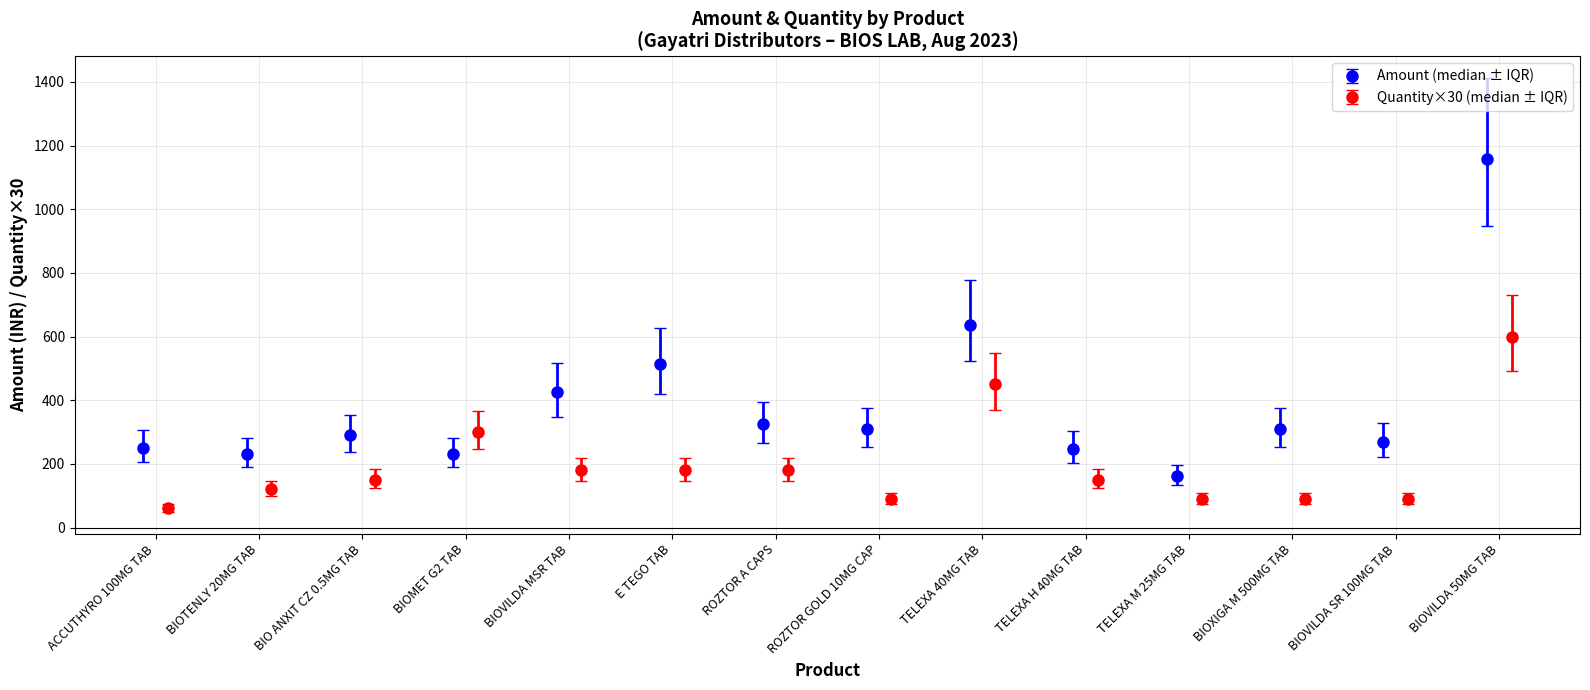

What is the smallest value displayed?

73.2